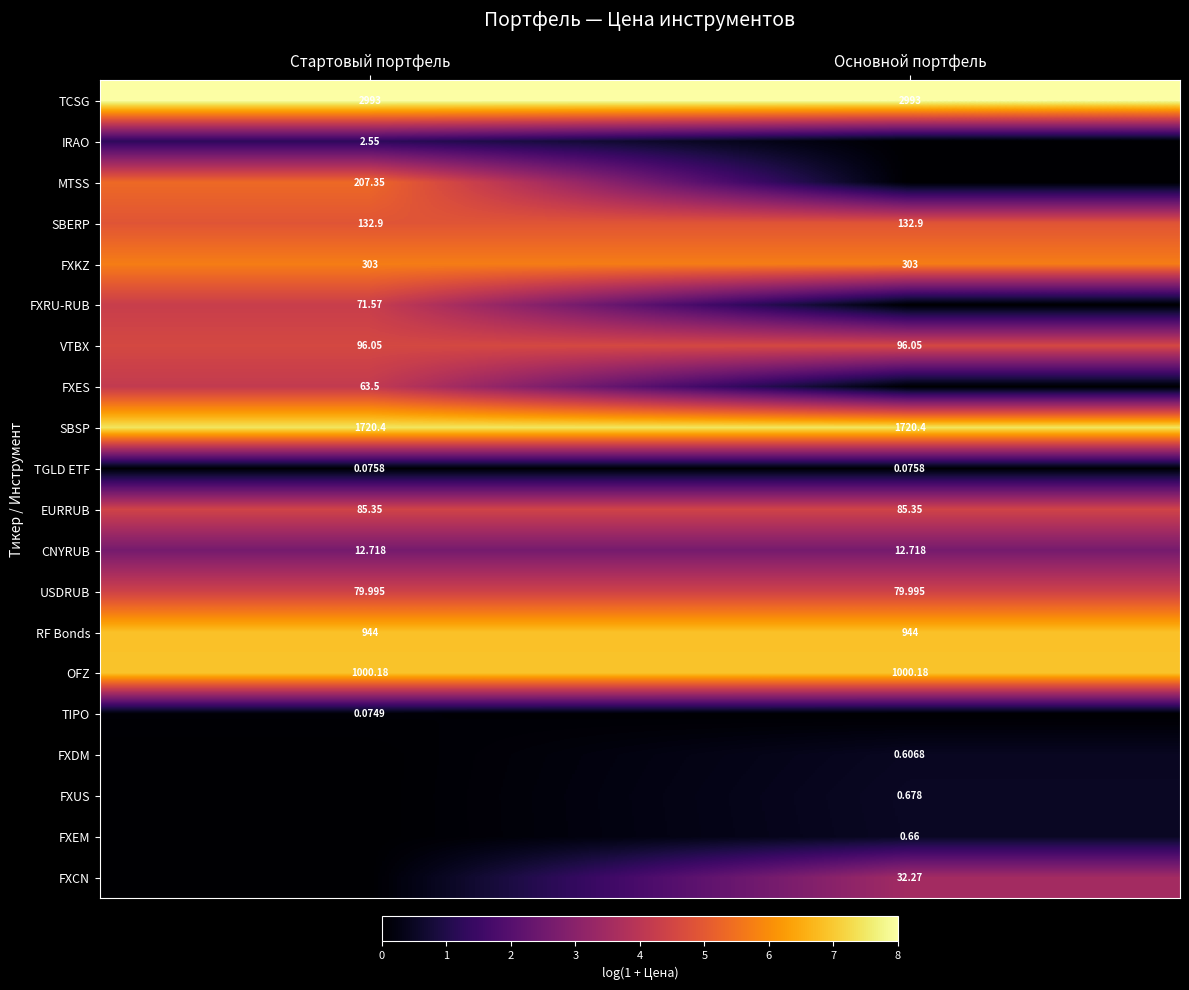

Is the value of VTBX at Стартовый портфель greater than the value of TCSG at Стартовый портфель?

No